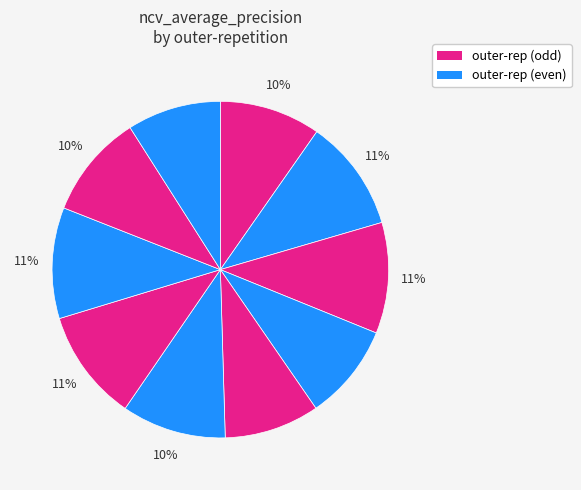

How many segments does this pie chart have?

10